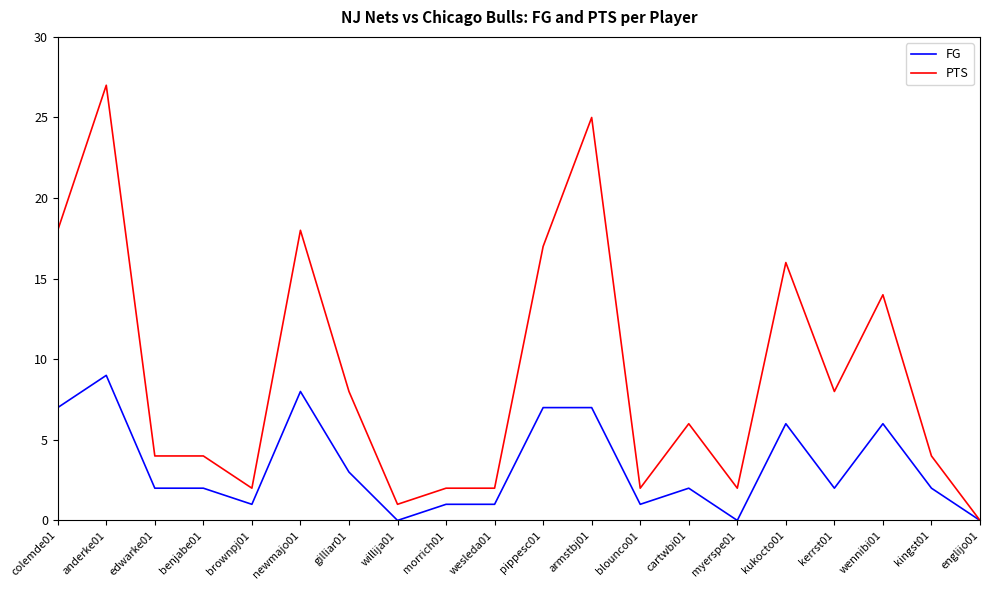

At pippesc01, list the series in order from smallest to largest.

FG, PTS